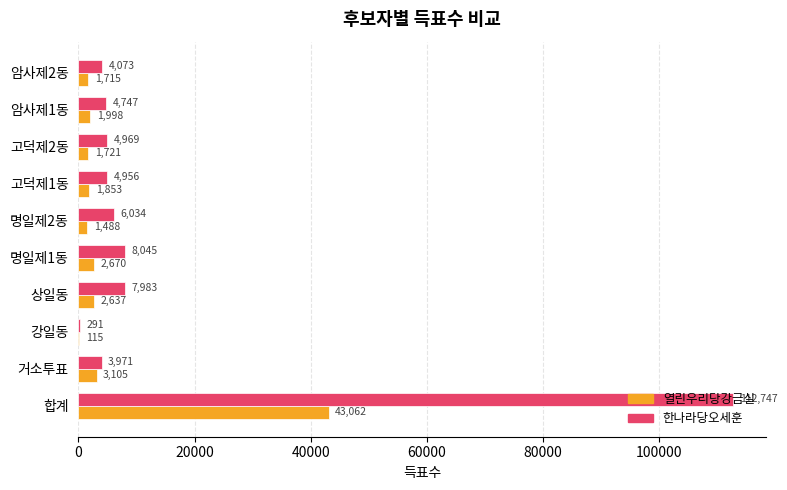

What is the sum of the 한나라당오세훈 values at 거소투표 and 강일동?

4262